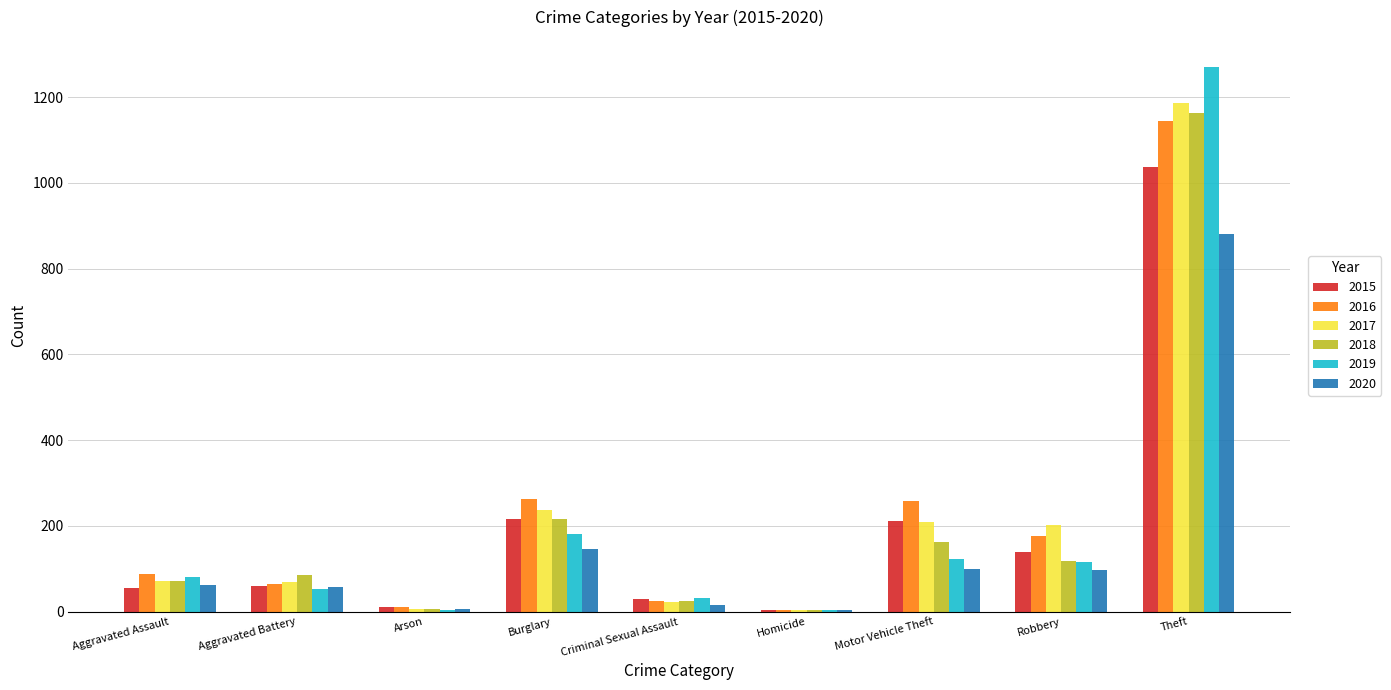

What is the maximum value for 2015?

1036